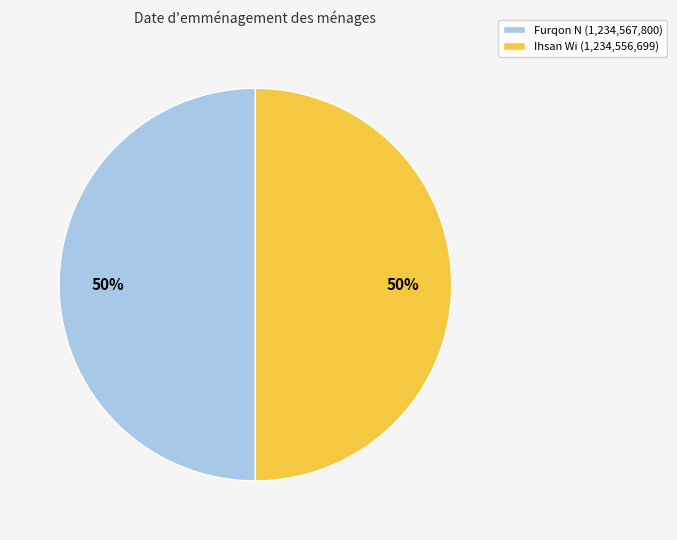

Approximately how many times larger is the value at Furqon N compared to Ihsan Wi?

1.0